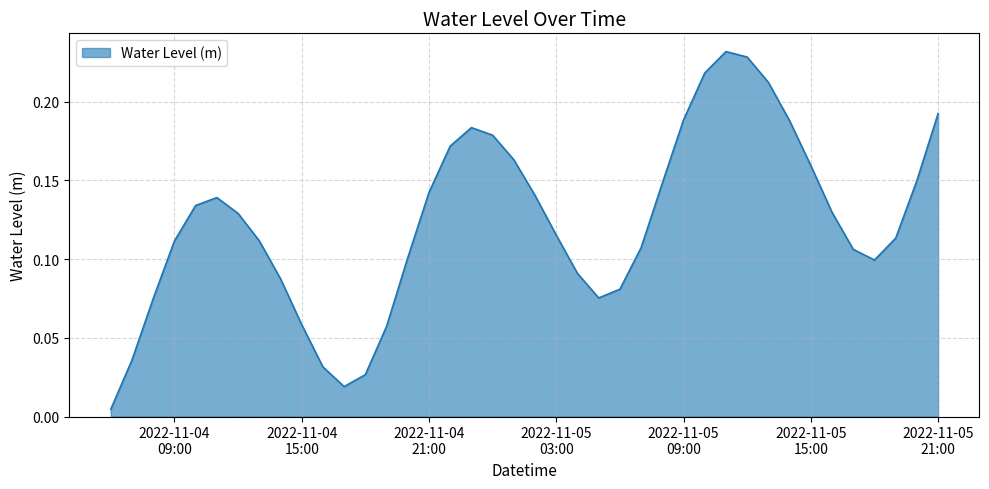

Is this an area chart (filled region under the line)?

Yes